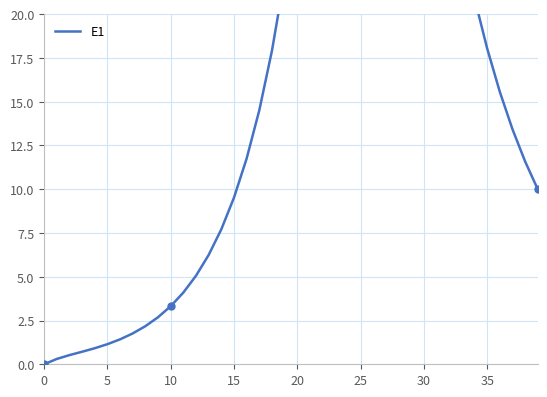

Approximately how many times larger is the value at 28 compared to 34?

2.5